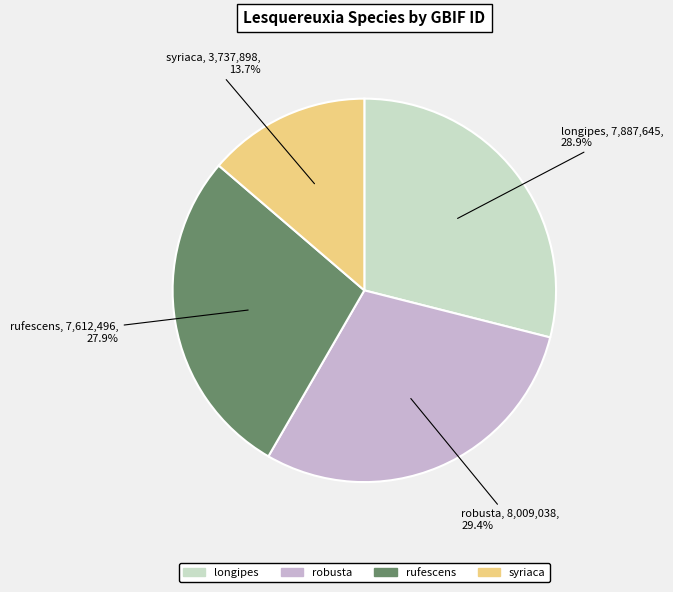

To the nearest percent, what is the difference between the largest and smallest slice percentages?

16%